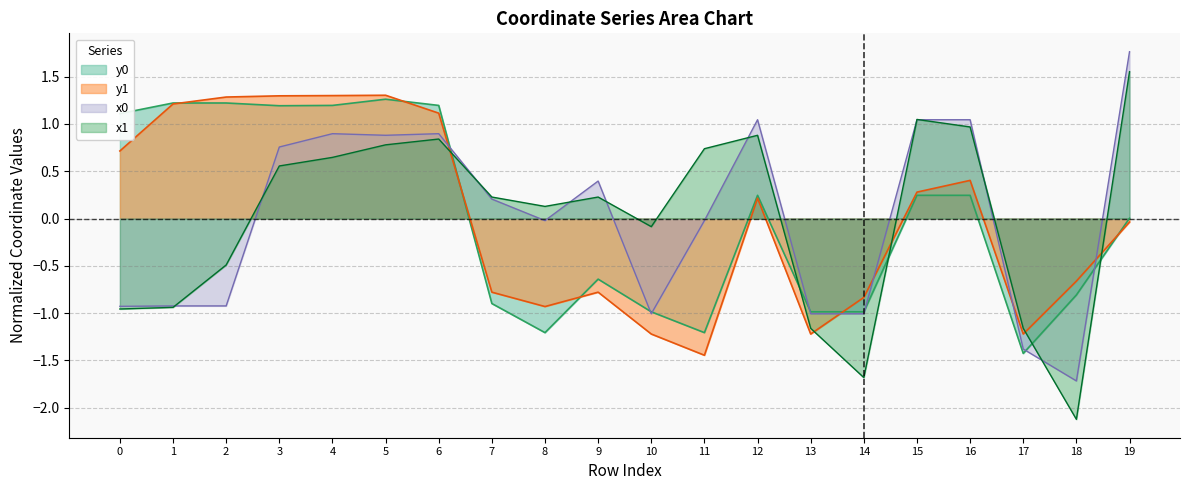

What is the difference between the maximum and second lowest values in the y1 series?

2.5